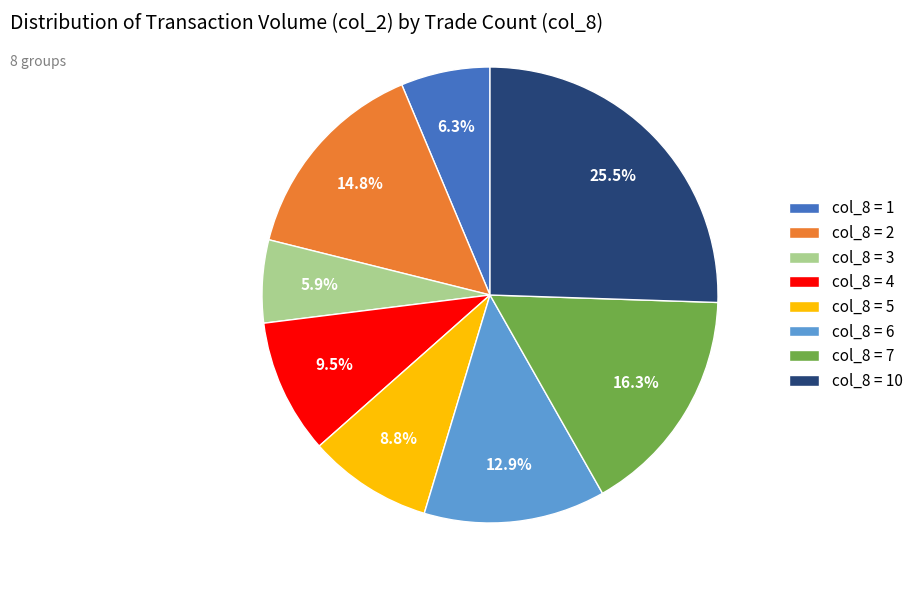

Which slice is the largest?

col_8 = 10